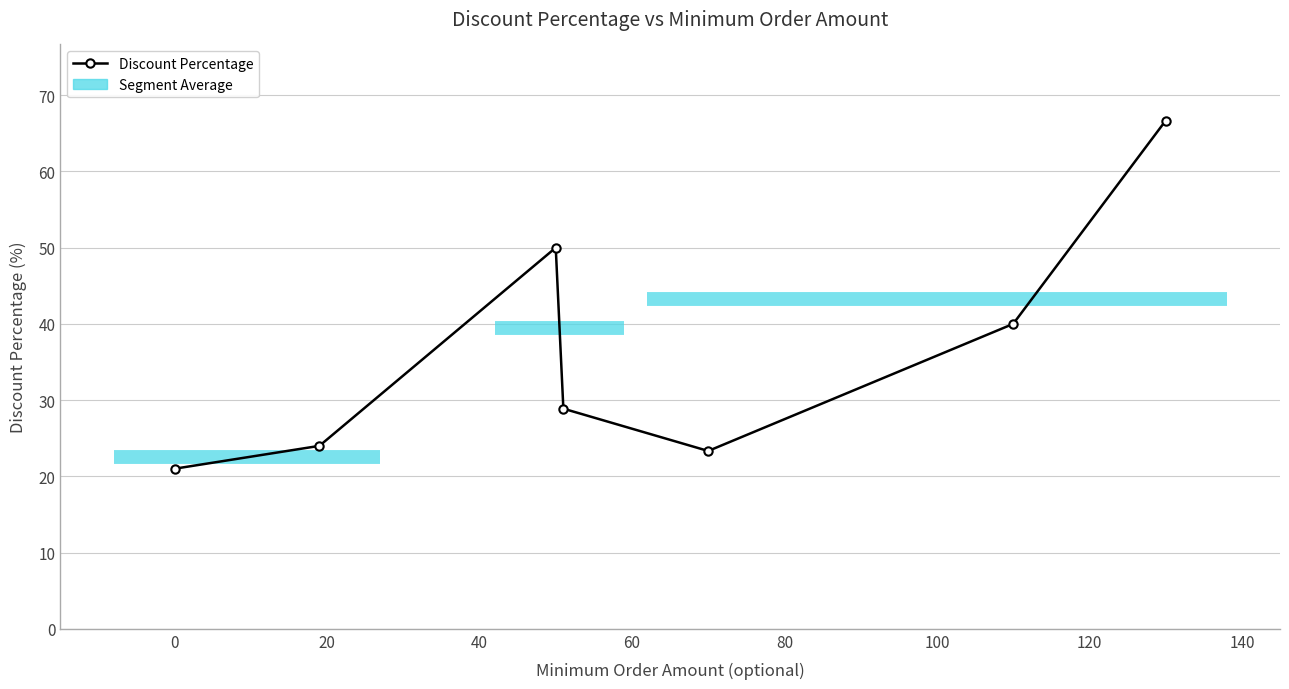

How many interior local peaks (higher than both neighbors) does the data have?

1